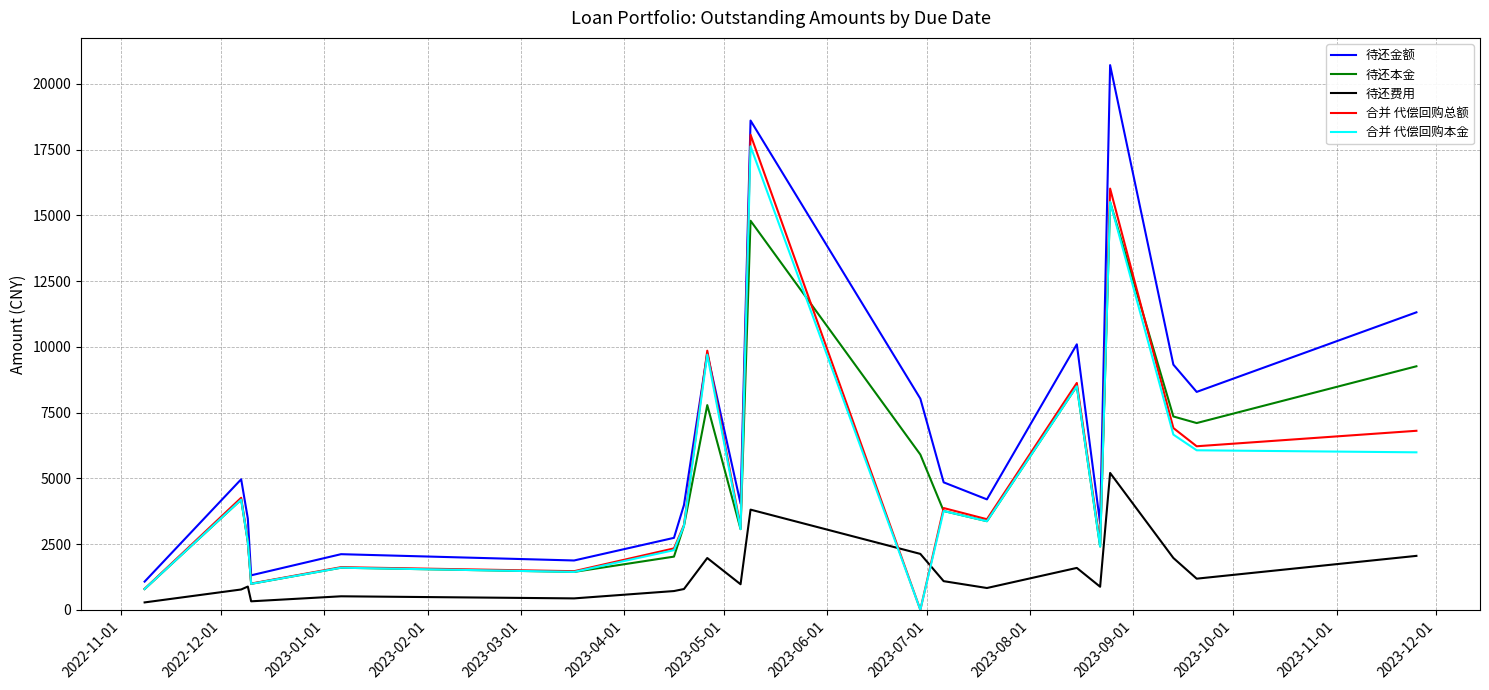

What is the minimum value for 待还金额?

1072.9